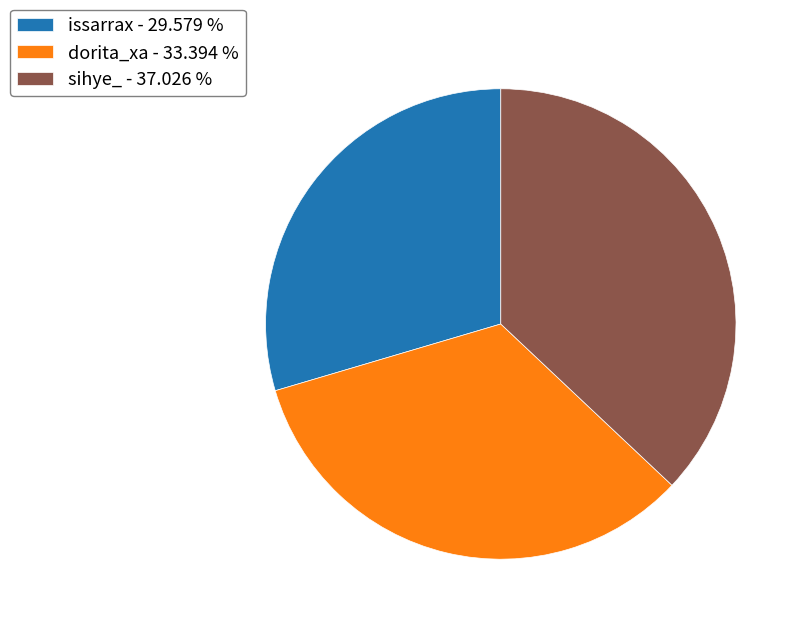

Does any single category account for the majority?

No